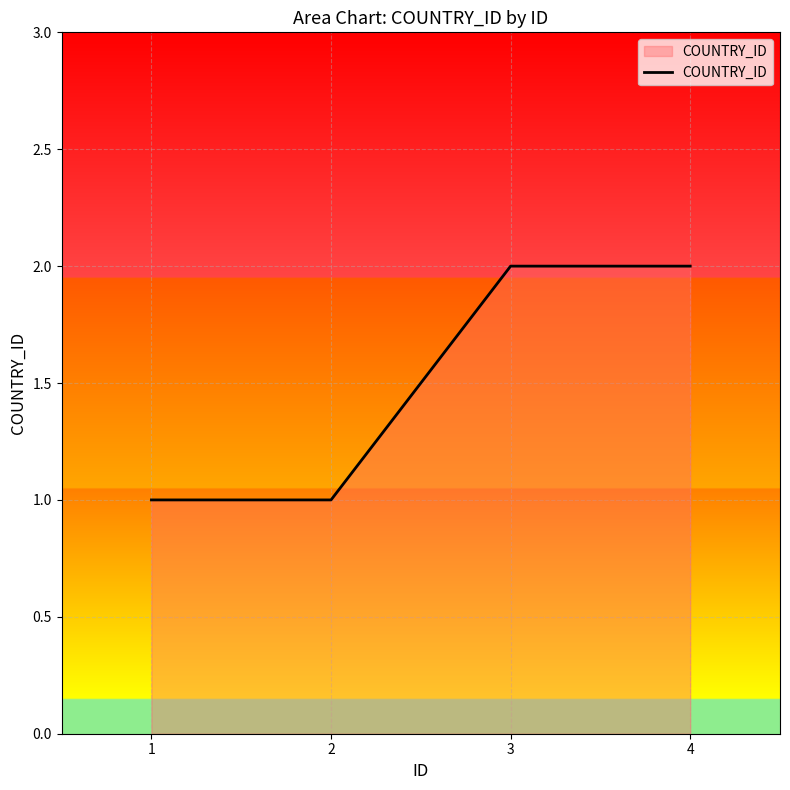

What is the minimum value shown in the chart?

1